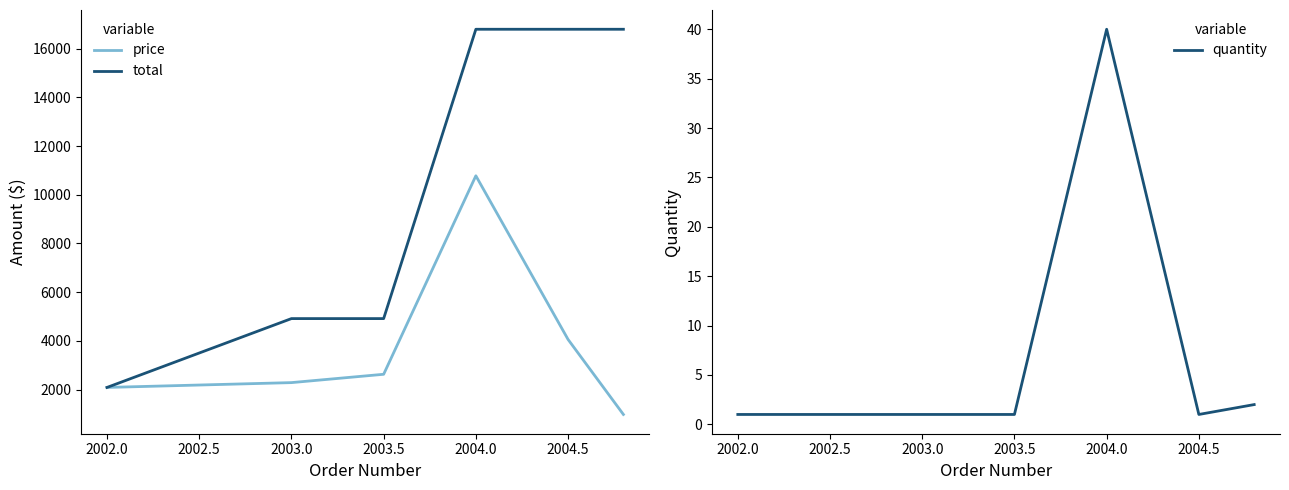

At which label is price closest to 5879?

2004.5